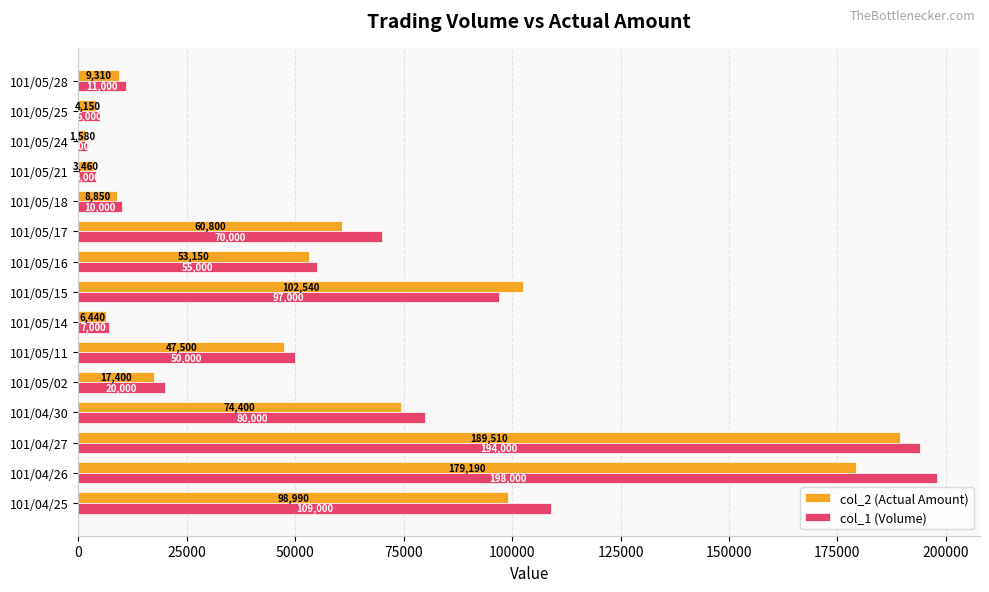

Where is col_2 (Actual Amount) nearest to the value 95545?

101/04/25